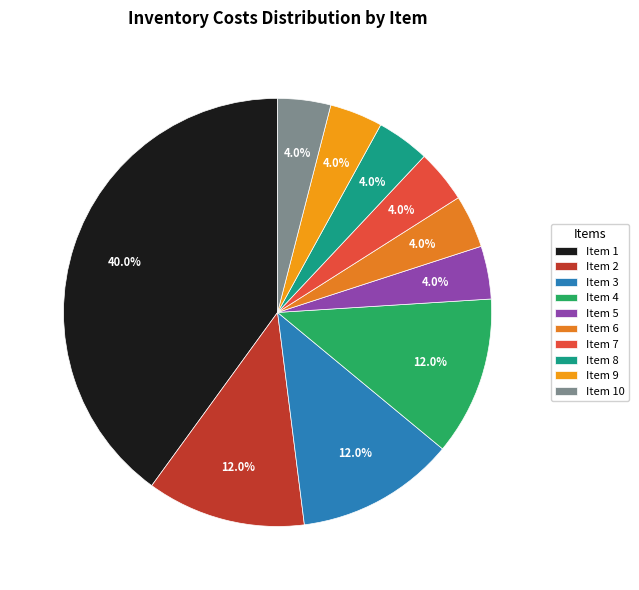

Is there a majority slice in this chart?

No